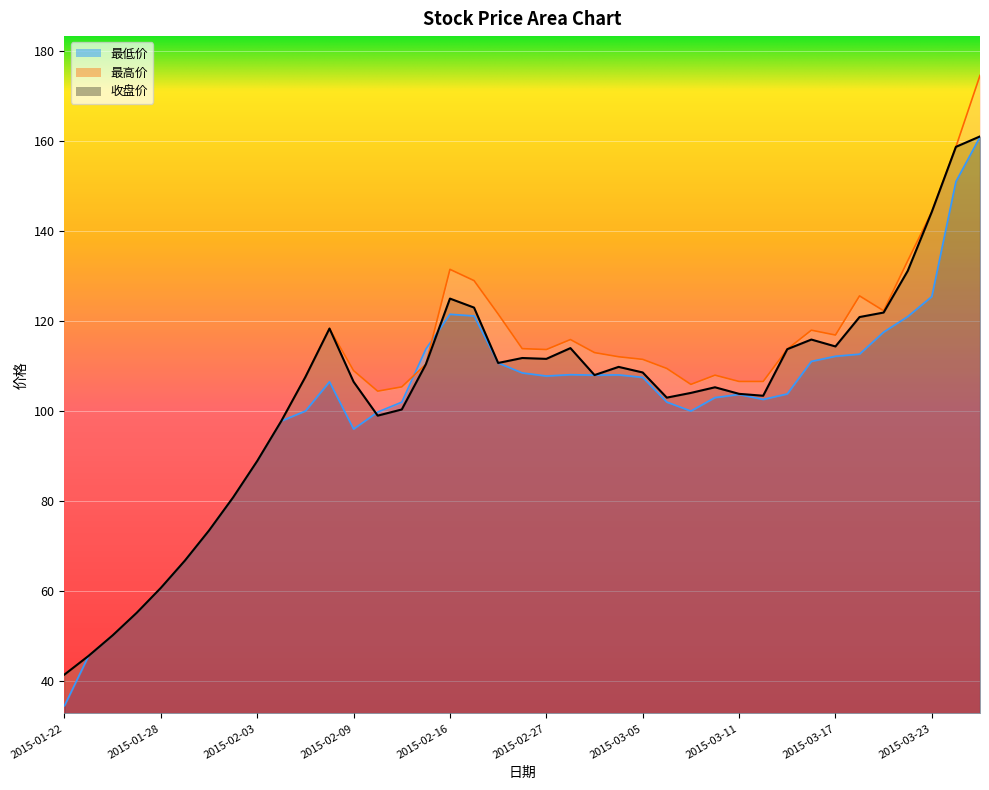

How many data points does each series have?

39